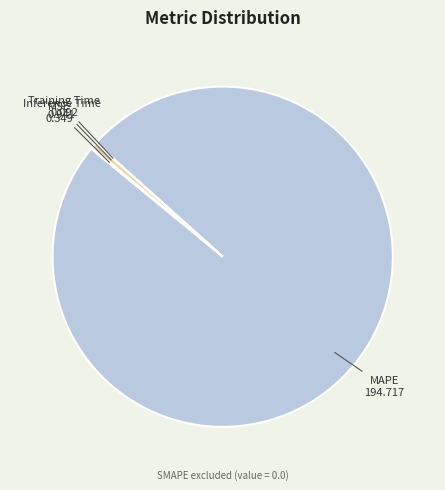

True or false: MAPE accounts for 99% of the total.

True